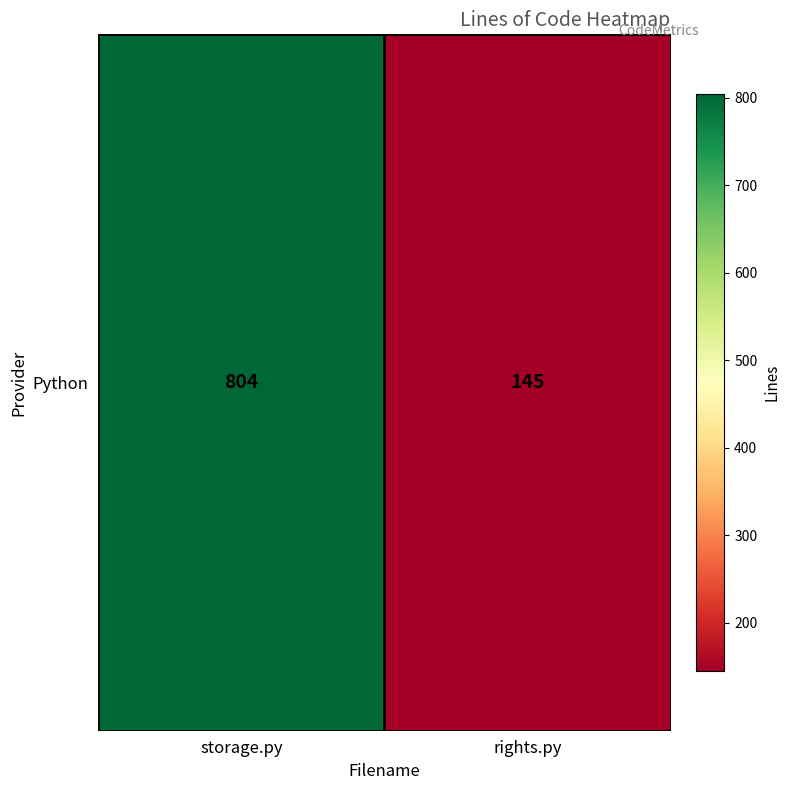

List the labels in order of value, largest first.

storage.py, rights.py